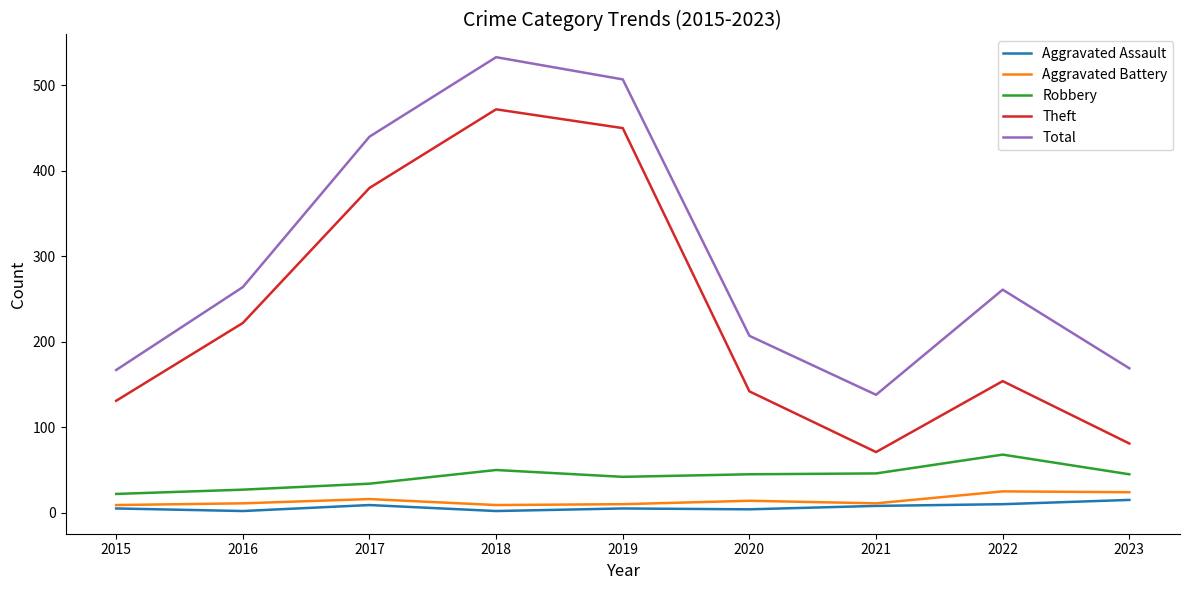

Is it true that Theft equals 81 at 2023?

True